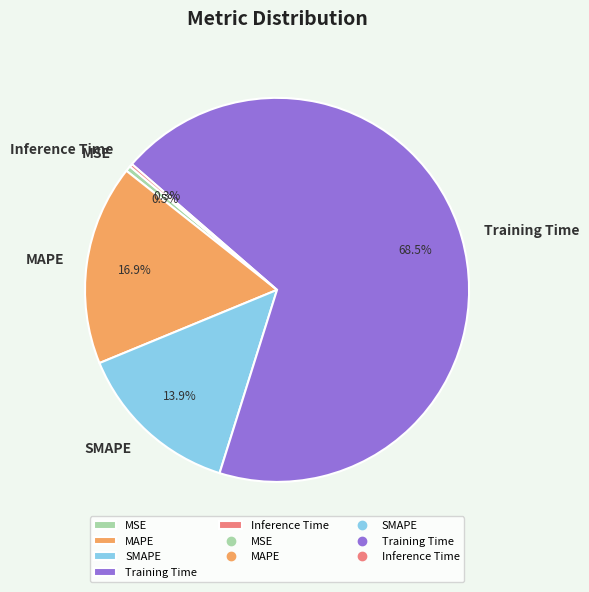

To the nearest percent, what is the average slice percentage?

20%